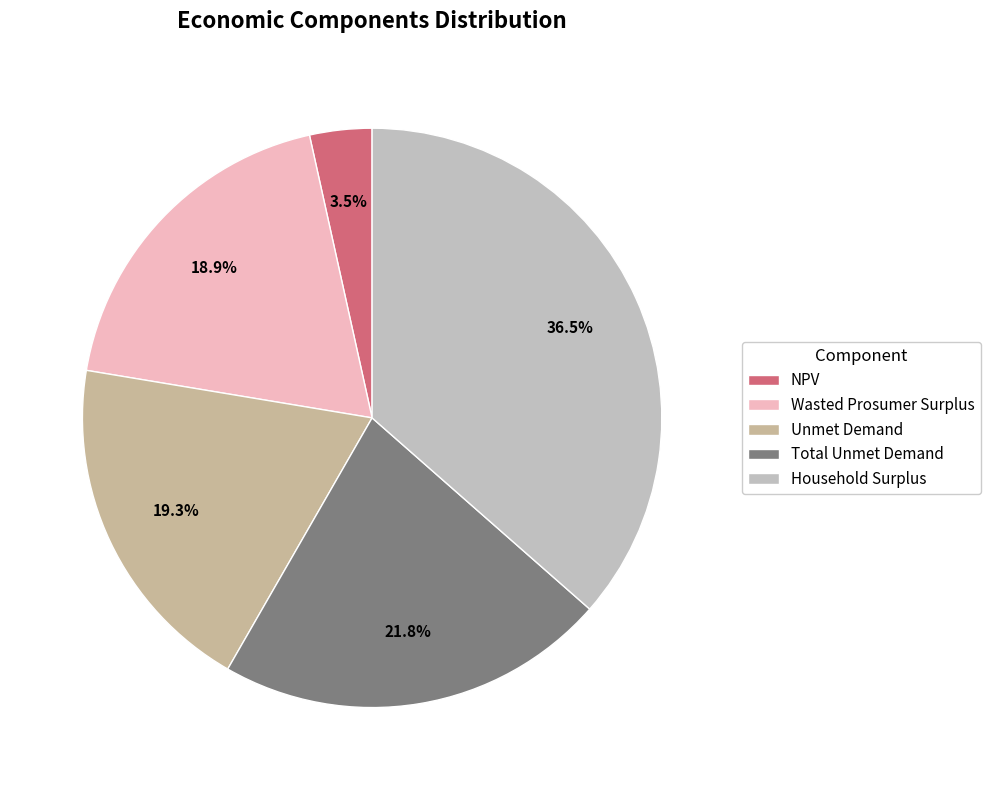

Combined, what portion of the pie is Household Surplus and Unmet Demand?

55.8%